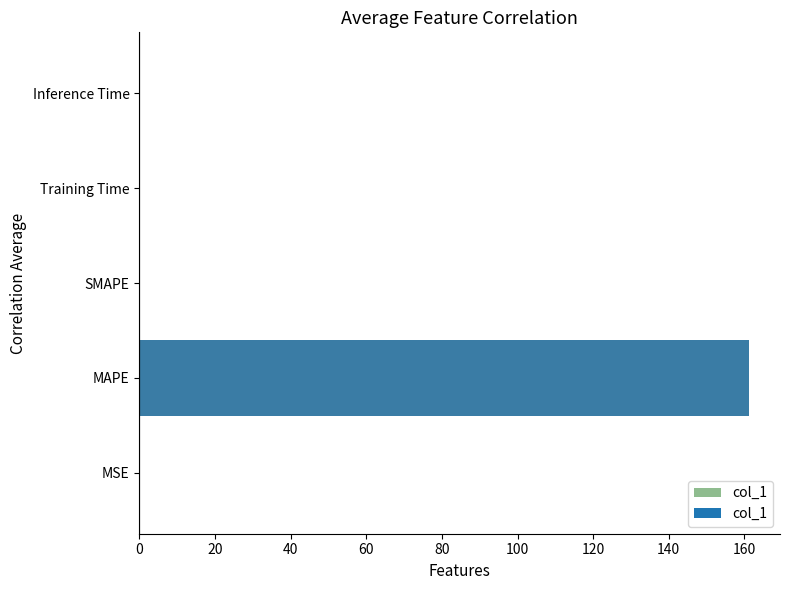

What is the sum of all values?

161.4